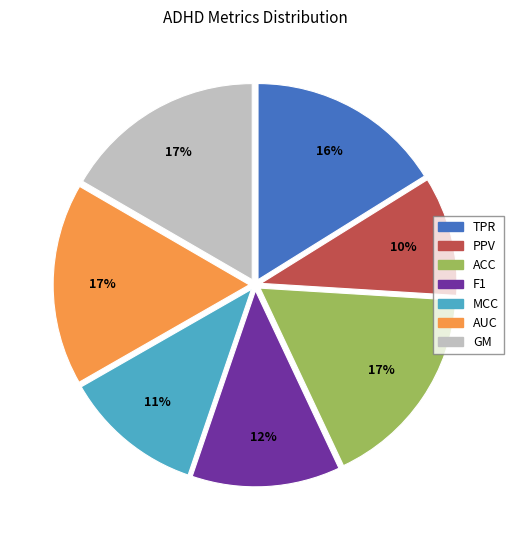

True or false: TPR accounts for 16% of the total.

True